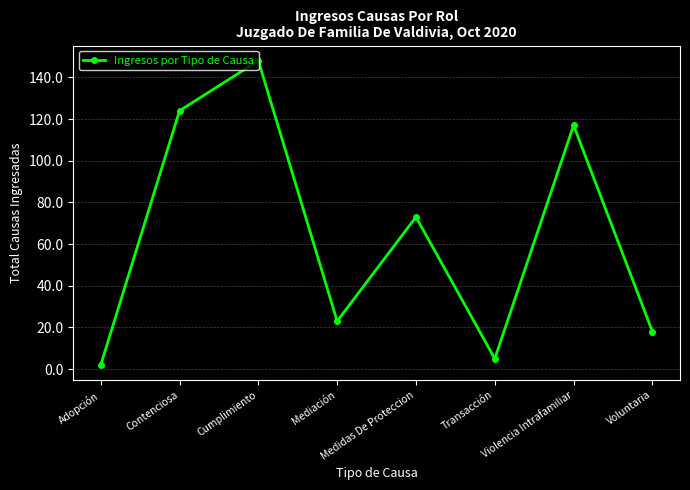

List the labels in order of value, largest first.

Cumplimiento, Contenciosa, Violencia Intrafamiliar, Medidas De Proteccion, Mediación, Voluntaria, Transacción, Adopción